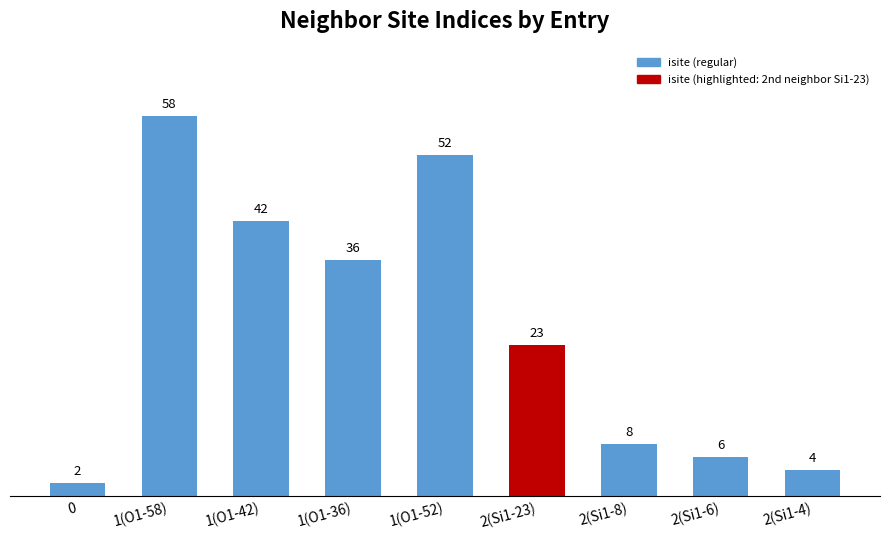

Reading left to right, extract all data points from this chart.

0=2	1(O1-58)=58	1(O1-42)=42	1(O1-36)=36	1(O1-52)=52	2(Si1-23)=23	2(Si1-8)=8	2(Si1-6)=6	2(Si1-4)=4